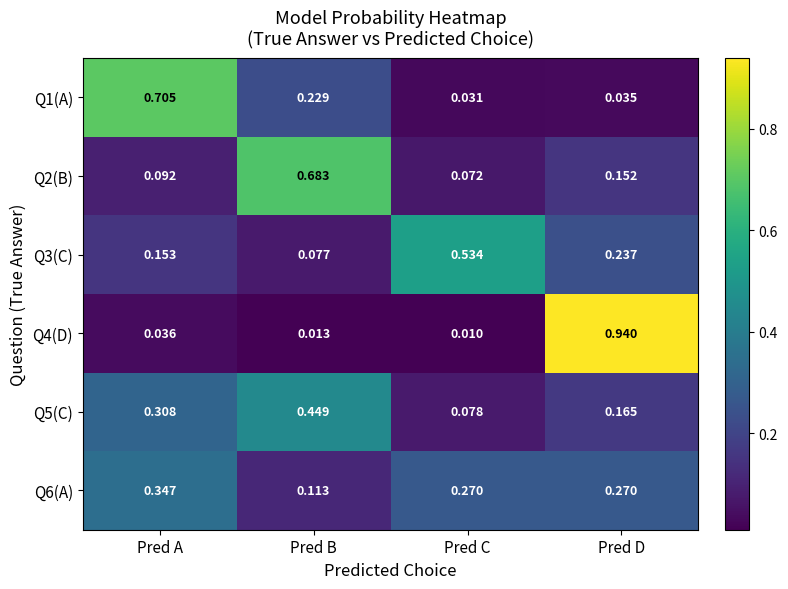

Where is Q1(A) nearest to the value 0?

Pred C